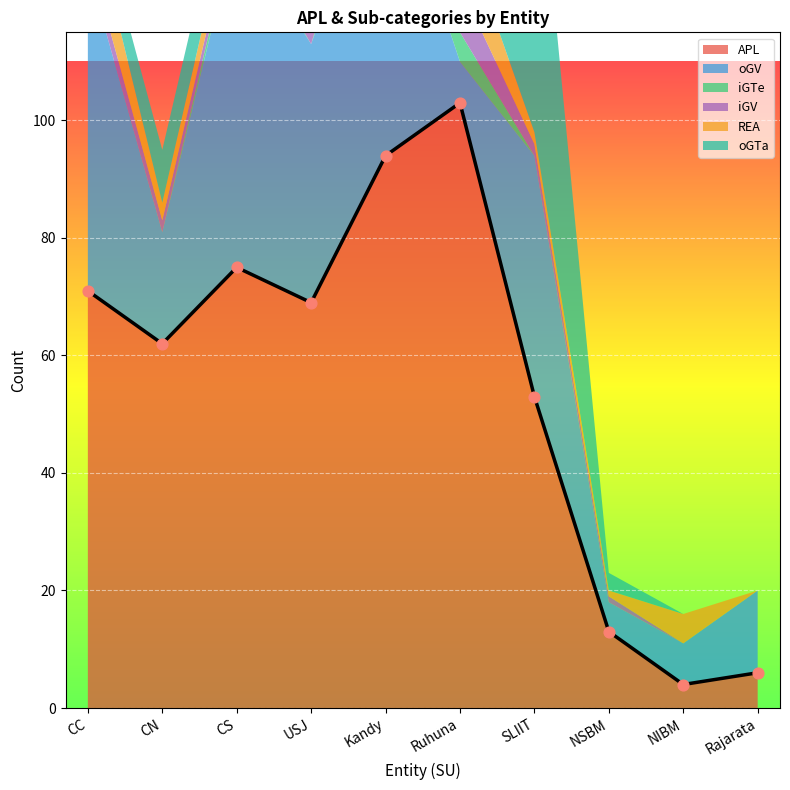

Which series has the widest spread of Y values?

APL